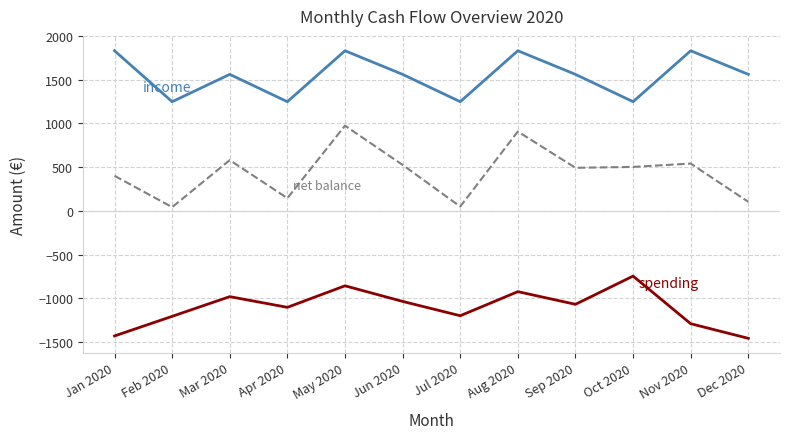

What is the minimum value shown in the chart?

-1456.8